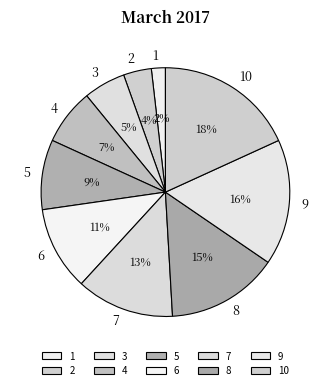

Which category has the biggest portion of the pie?

10